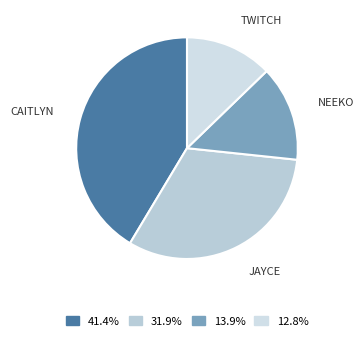

Is there a majority slice in this chart?

No